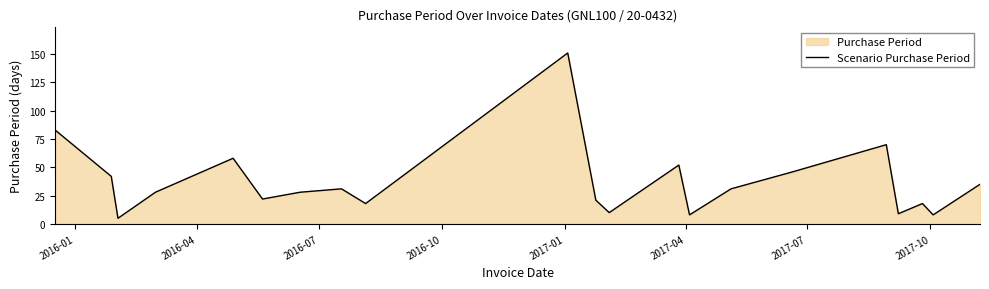

What is the greatest value displayed?

151